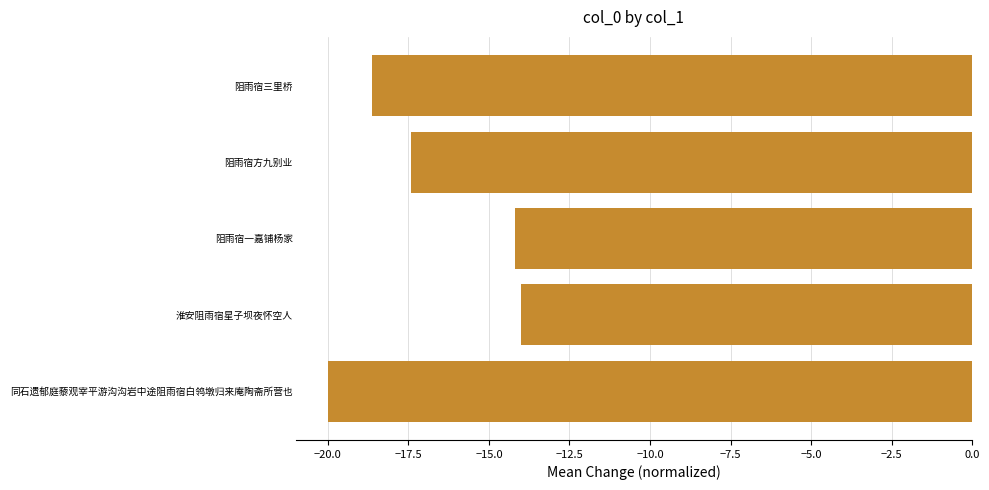

Between 阻雨宿方九别业 and 阻雨宿一嘉铺杨家, which is larger?

阻雨宿一嘉铺杨家